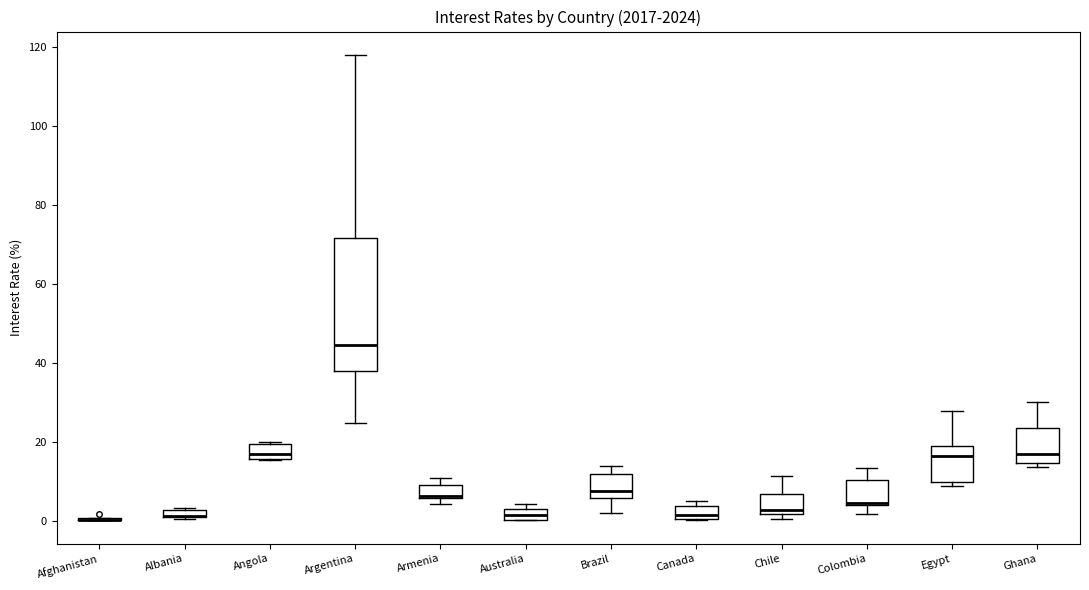

Comparing the boxes themselves (not the whiskers), which one is the tallest?

Argentina